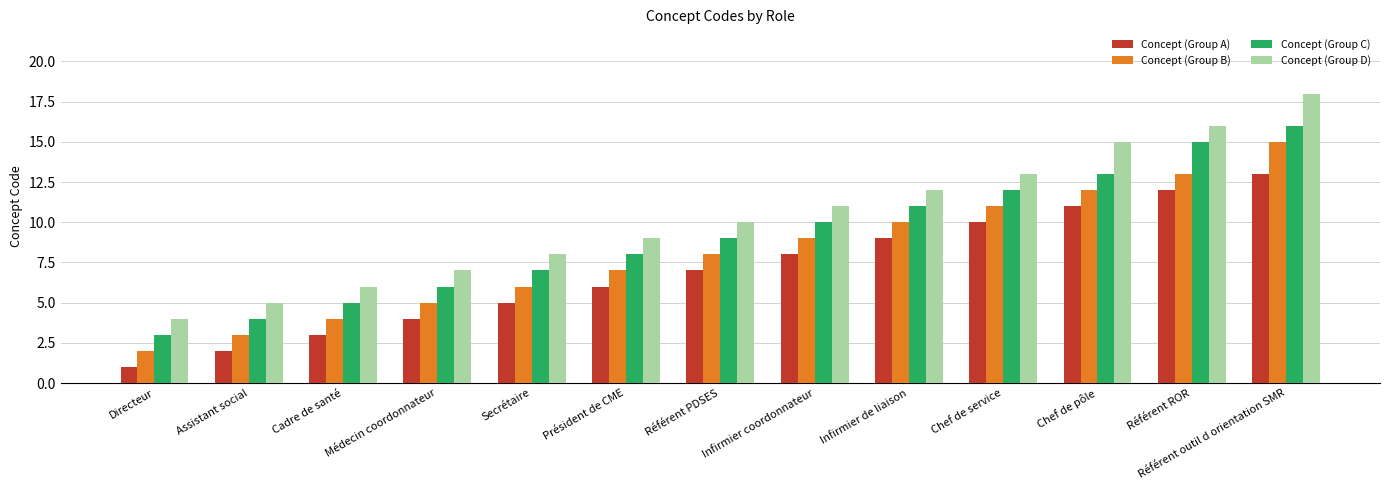

Does the chart contain any negative values?

No